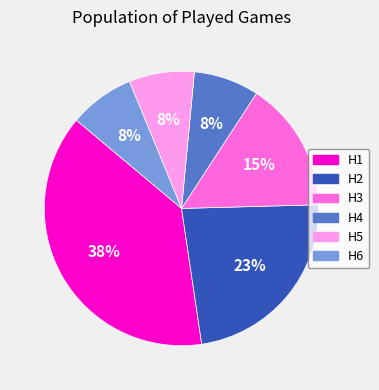

Is it true that H4 is 8% of the pie?

True